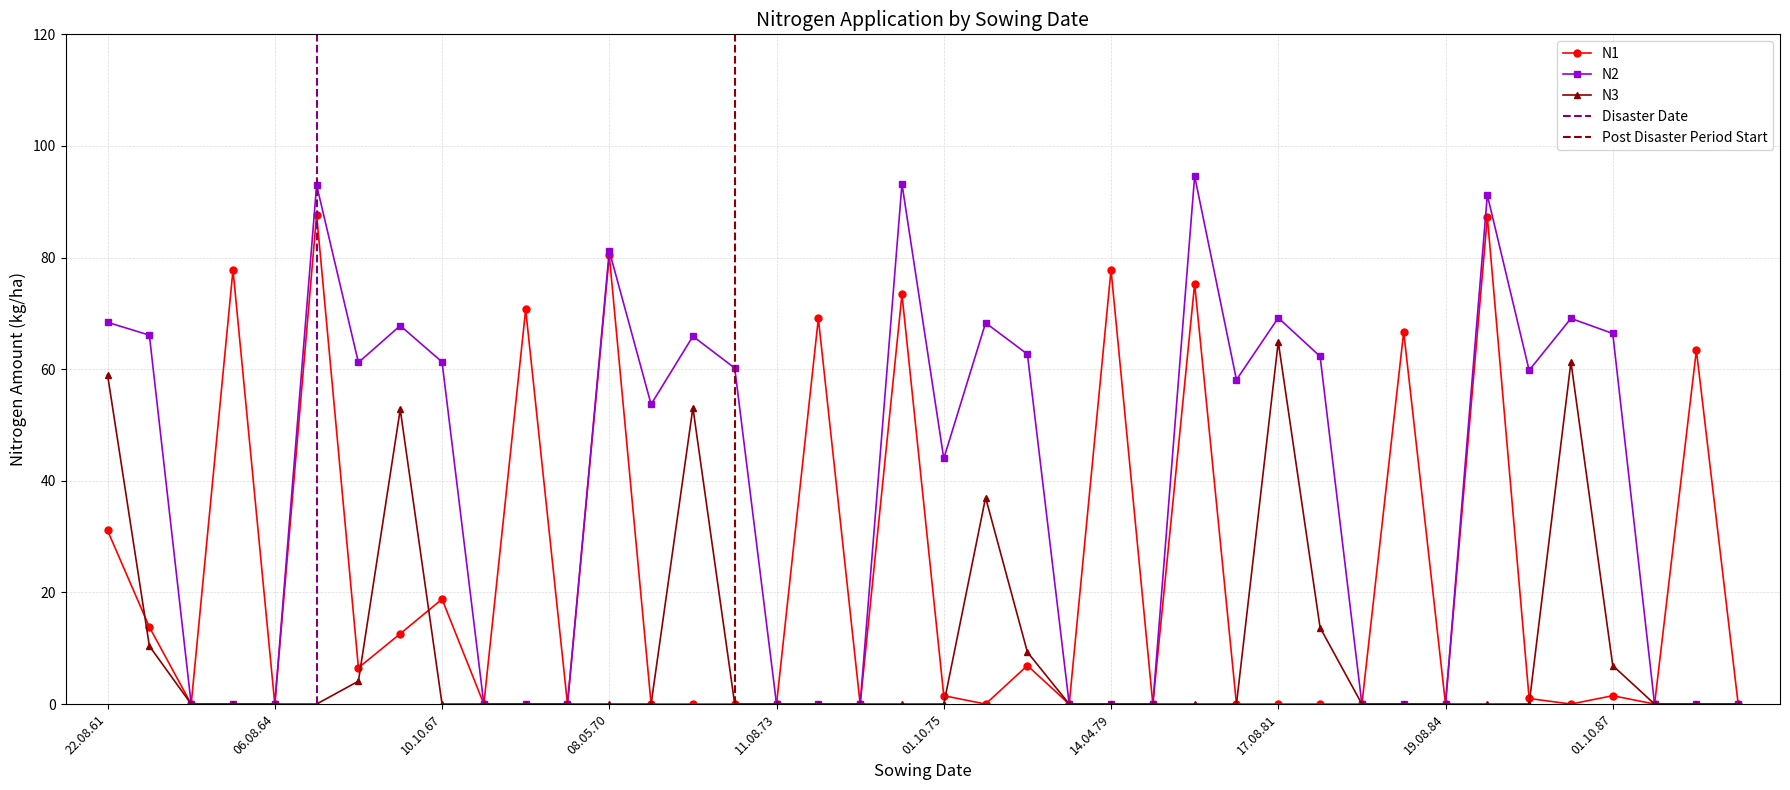

Reading left to right, what are all the values shown in this chart?

N1: 31.1	13.8	0.0	77.8	0.0	87.7	6.5	12.6	18.8	0.0	70.7	0.0	80.4	0.0	0.0	0.0	0.0	69.1	0.0	73.4	1.5	0.0	6.9	0.0	77.8	0.0	75.3	0.0	0.0	0.0	0.0	66.7	0.0	87.3	1.0	0.0	1.5	0.0	63.4	0.0
N2: 68.4	66.1	0.0	0.0	0.0	93.0	61.2	67.8	61.3	0.0	0.0	0.0	81.2	53.7	65.9	60.2	0.0	0.0	0.0	93.2	44.0	68.3	62.7	0.0	0.0	0.0	94.6	58.1	69.2	62.3	0.0	0.0	0.0	91.2	59.8	69.1	66.4	0.0	0.0	0.0
N3: 59.0	10.4	0.0	0.0	0.0	0.0	4.1	52.8	0.0	0.0	0.0	0.0	0.0	0.0	53.1	0.0	0.0	0.0	0.0	0.0	0.0	37.0	9.3	0.0	0.0	0.0	0.0	0.0	64.9	13.7	0.0	0.0	0.0	0.0	0.0	61.3	6.9	0.0	0.0	0.0